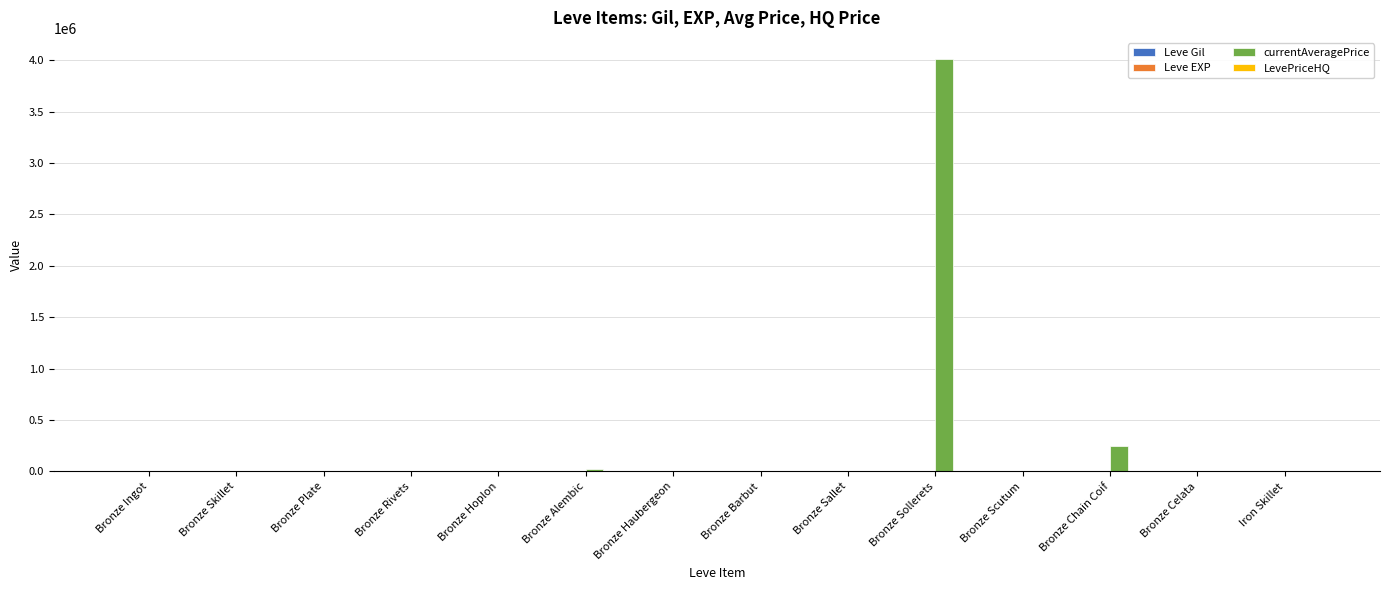

Which series has the largest total across all categories?

currentAveragePrice